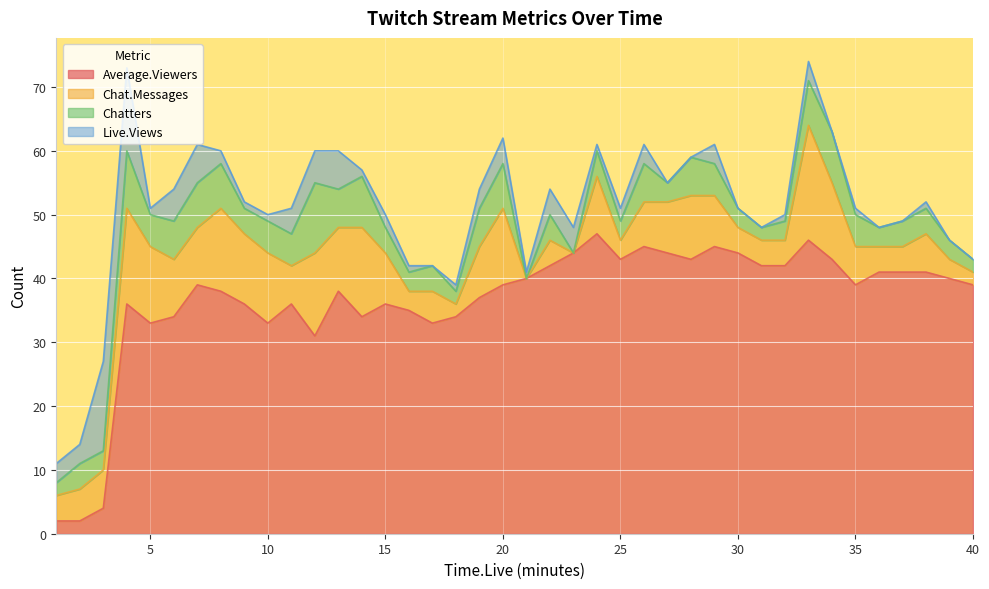

What is the difference between the maximum and minimum values in the Live.Views series?

14